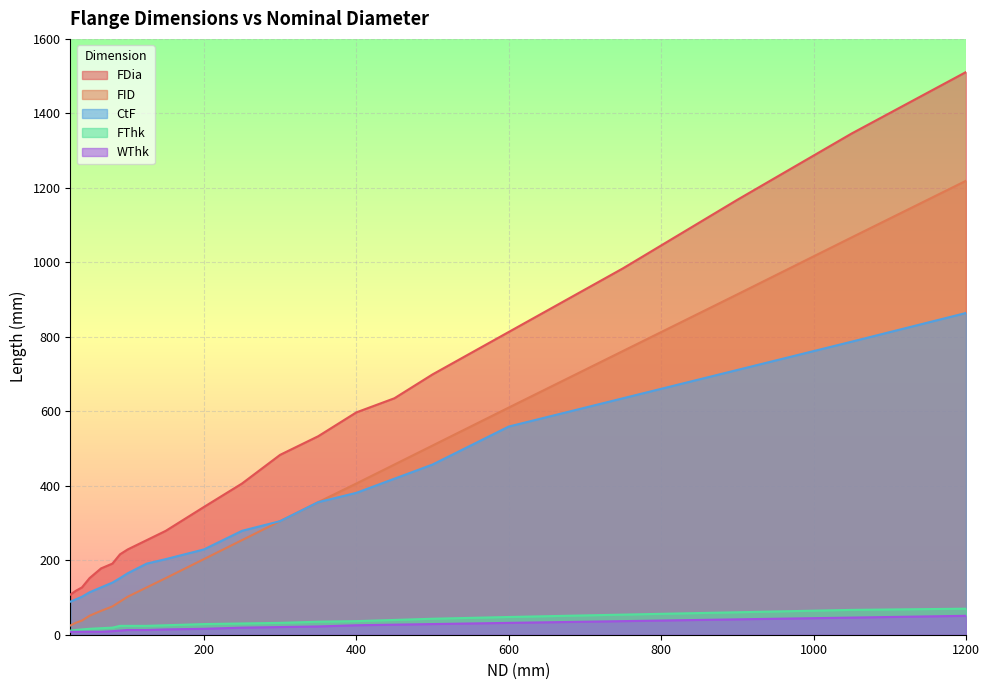

What is the difference between the highest and lowest values at 150?

264.7